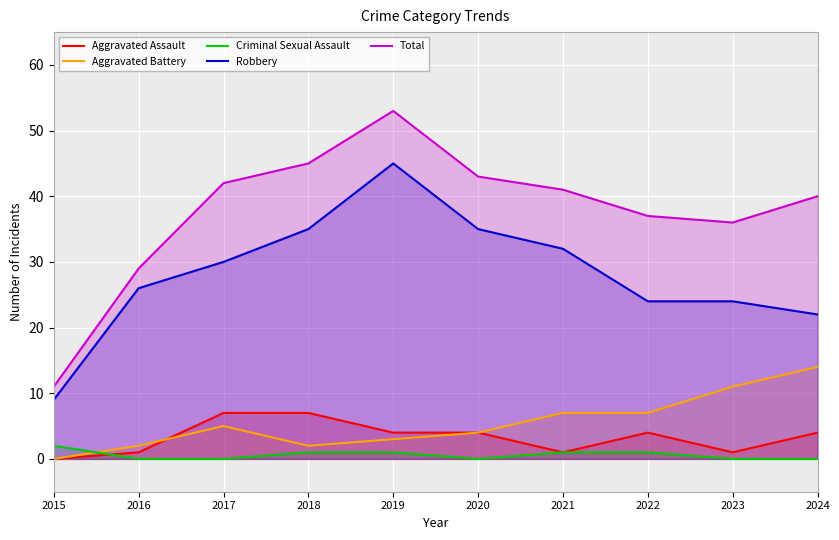

How many Criminal Sexual Assault values are between 0 and 1?

9